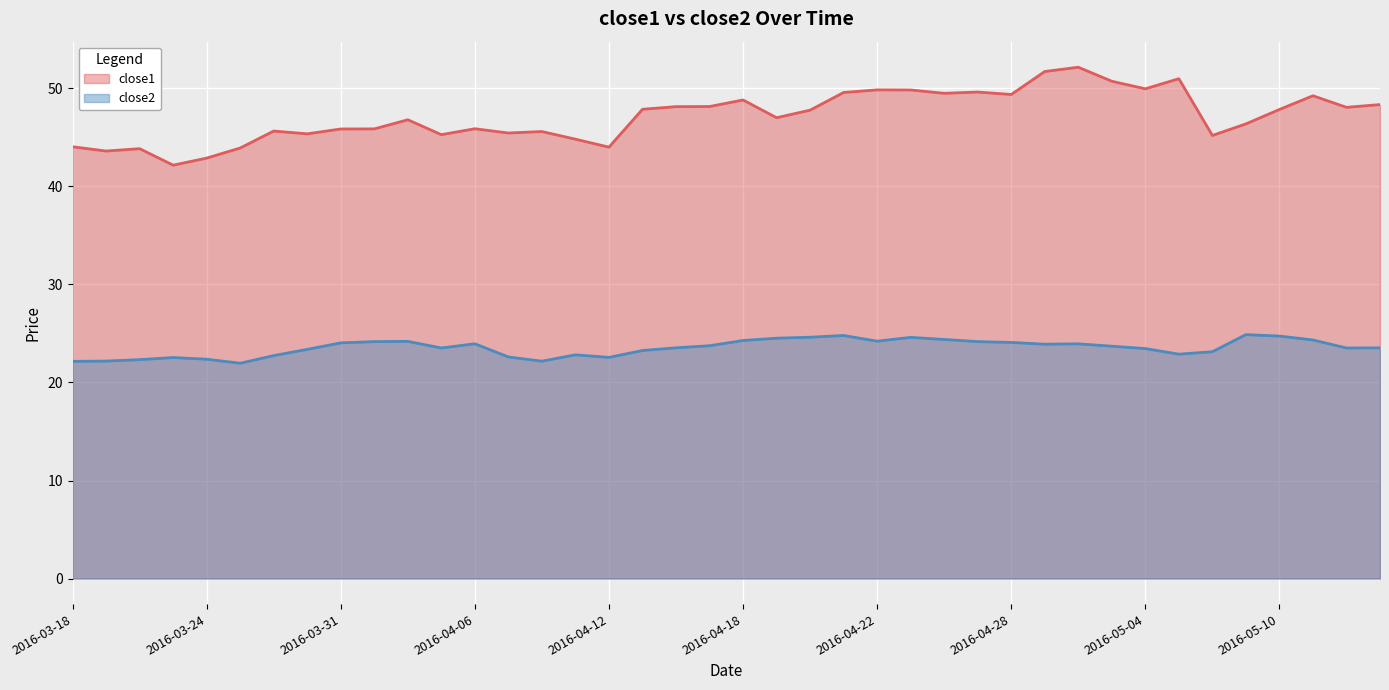

How many interior local peaks does the close2 series have?

8